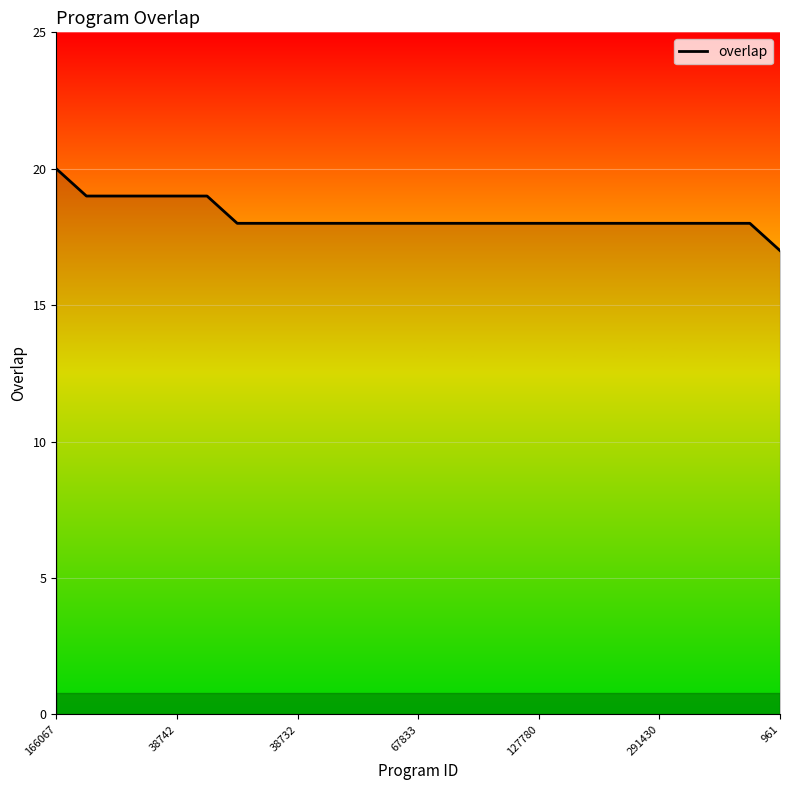

Is this an area chart (filled region under the line)?

No